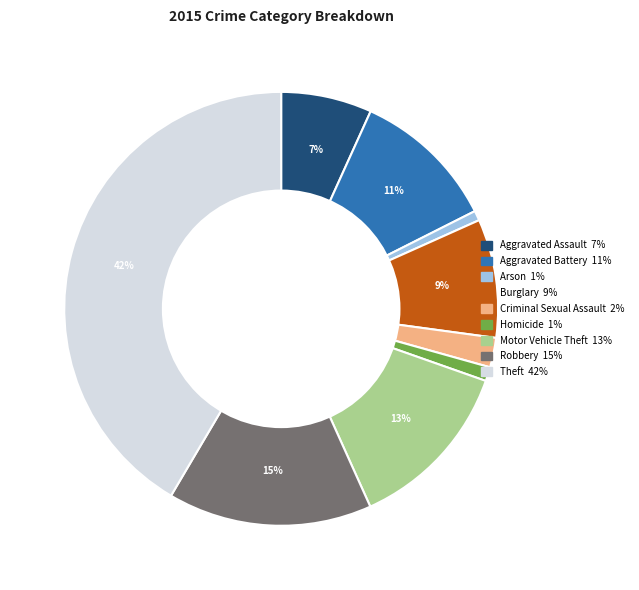

Which has a higher value, Aggravated Battery or Robbery?

Robbery